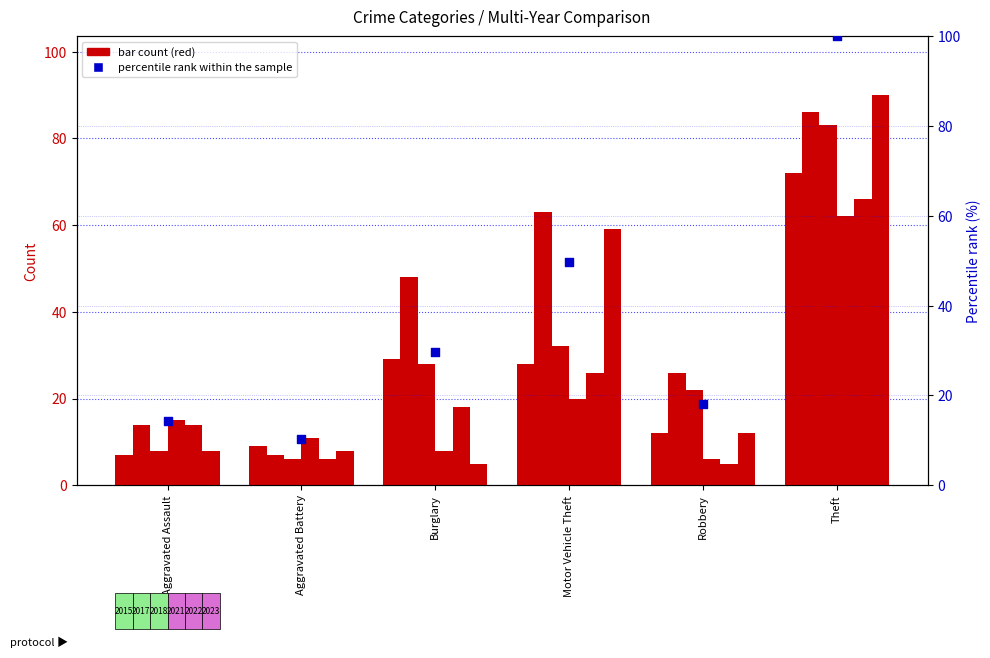

Between Aggravated Assault and Motor Vehicle Theft, which is larger?

Motor Vehicle Theft